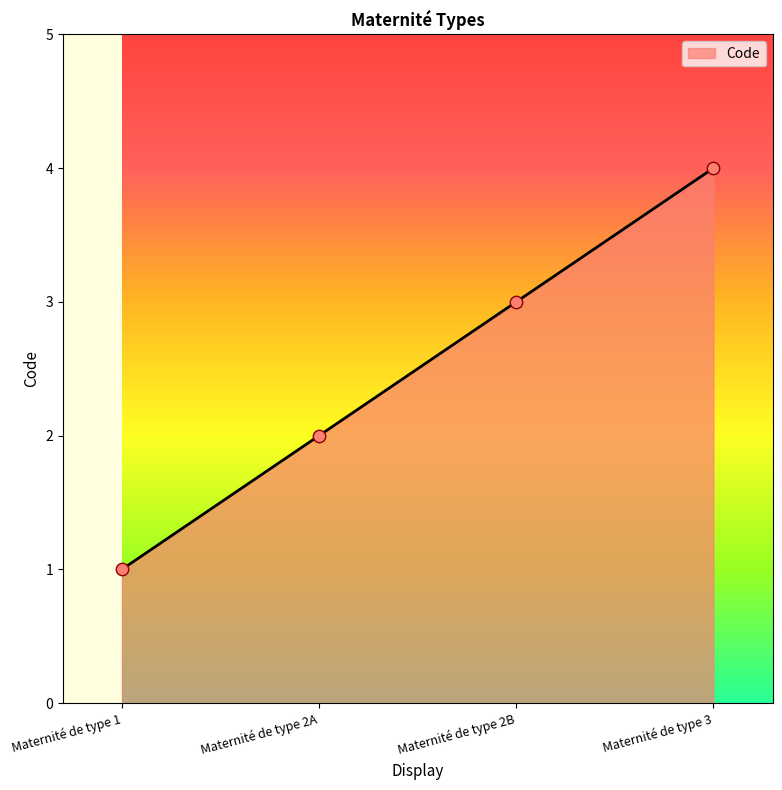

Approximately how many times larger is the value at Maternité de type 3 compared to Maternité de type 2A?

2.0